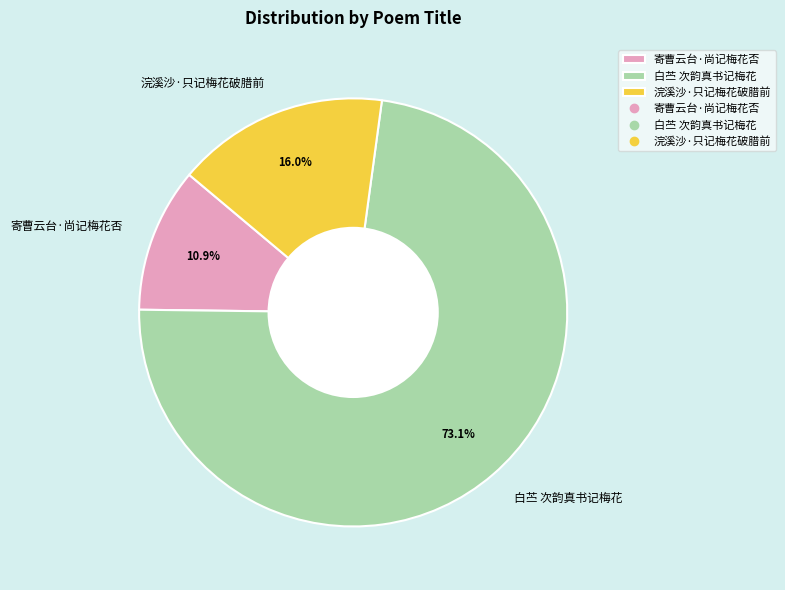

Is there a majority slice in this chart?

Yes